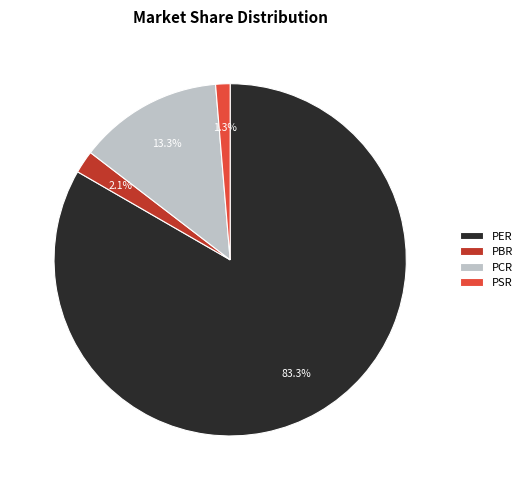

How many slices are in this pie chart?

4